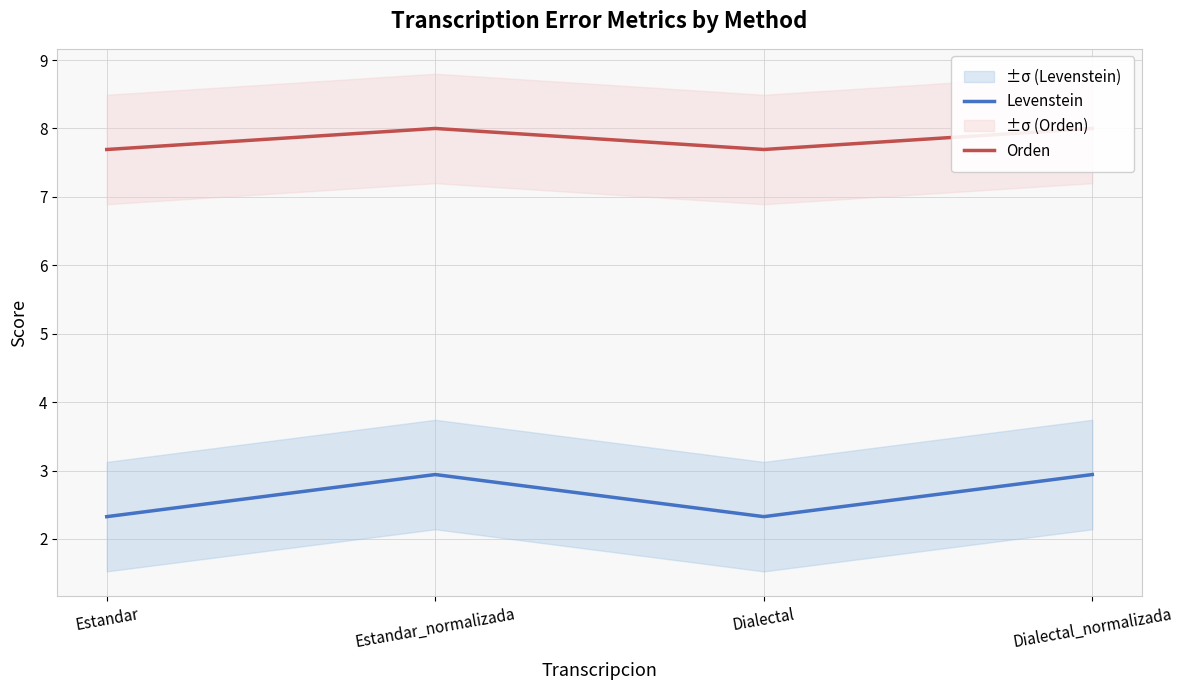

The value of Levenstein at Estandar is 2.3. True or false?

True